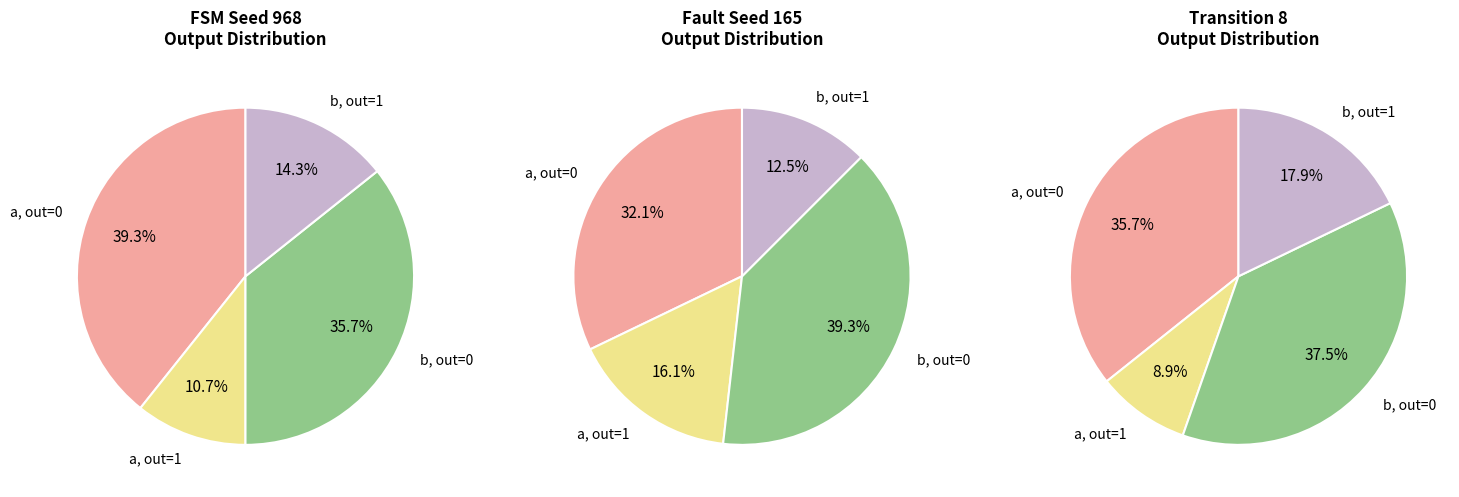

Is it true that output_symbol=0, input=a is 33% of the pie?

True